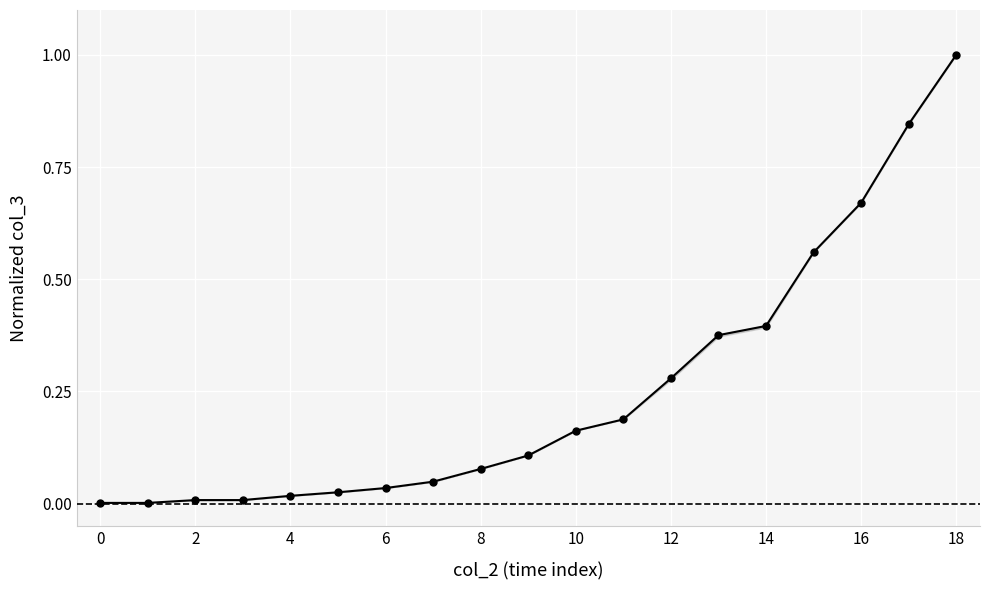

Which label corresponds to the largest value in the chart?

18